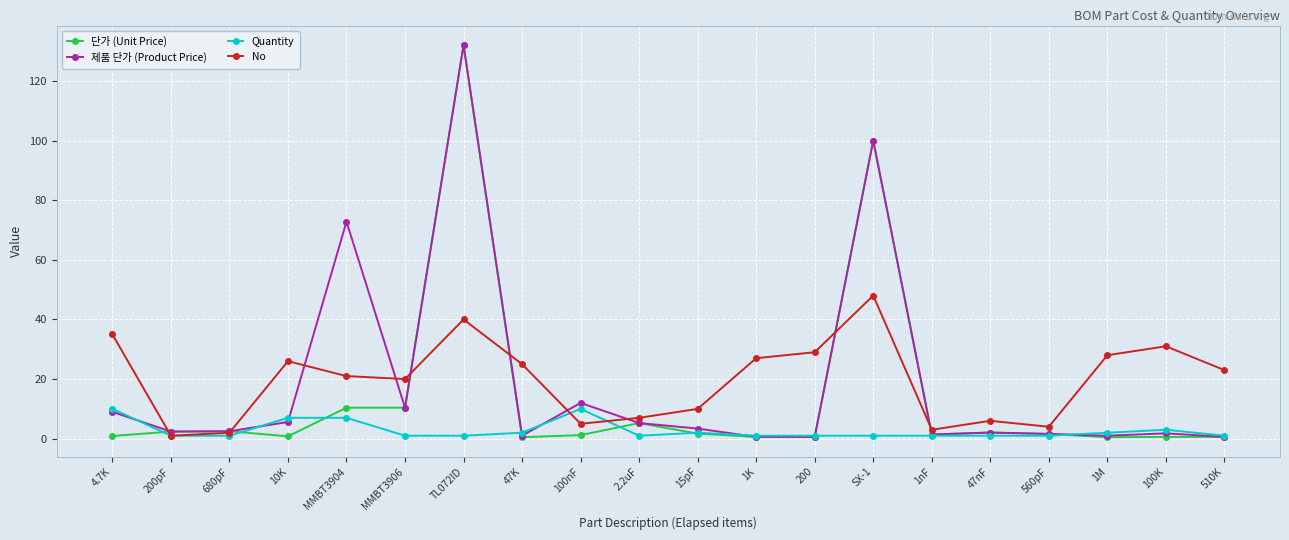

Which category has the highest value across all series?

TL072ID